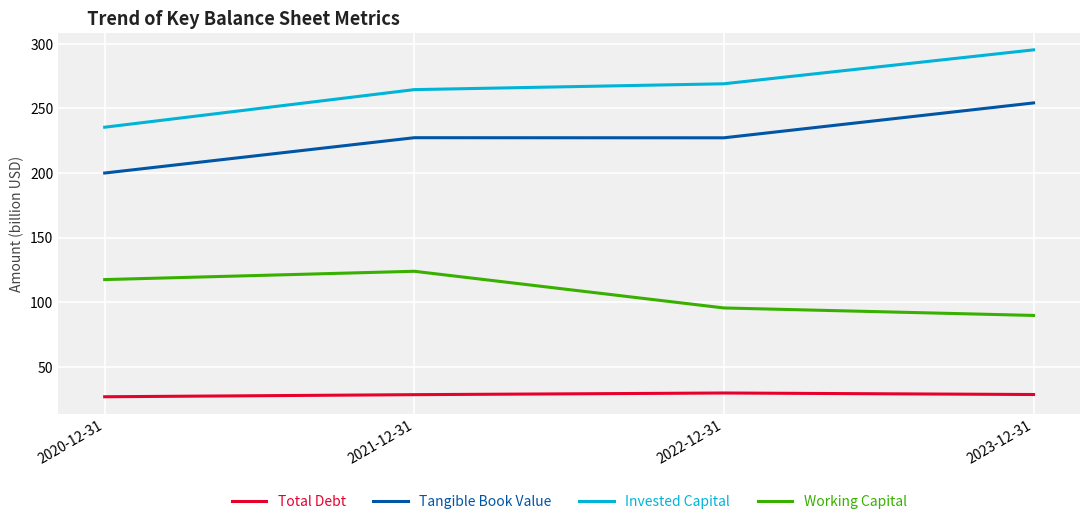

How many values in the Tangible Book Value series exceed 227?

3